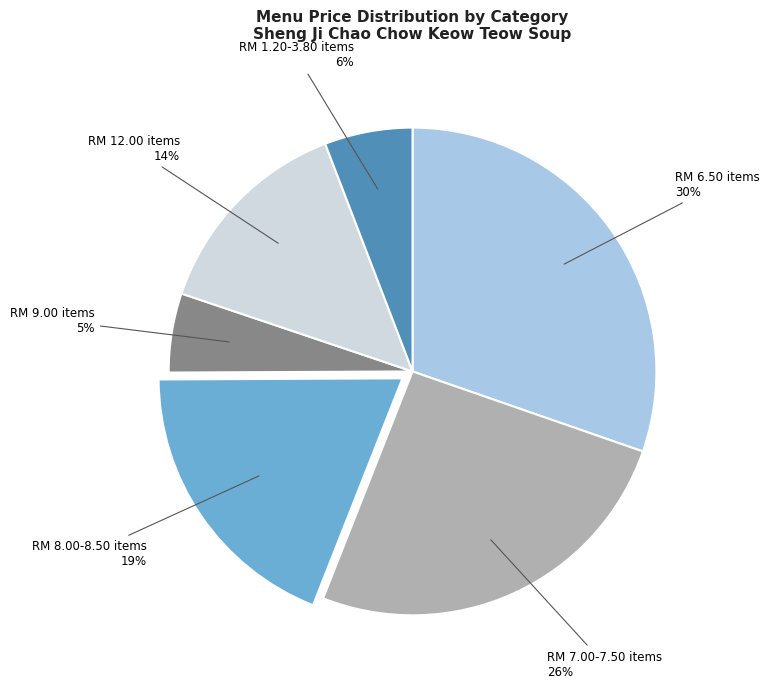

To the nearest percent, what is the difference between the RM 12.00 items and RM 8.00-8.50 items slice percentages?

5%